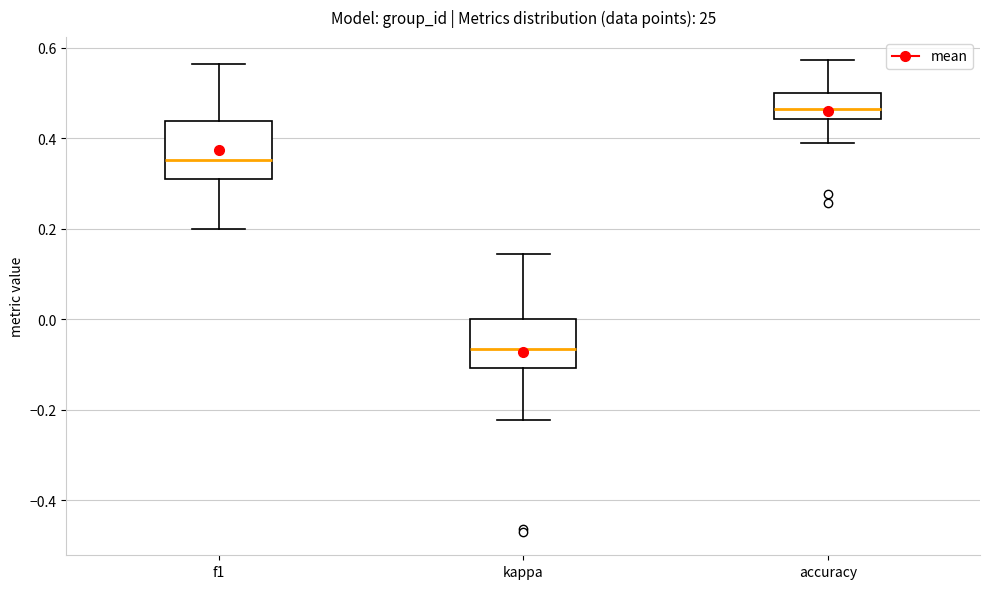

Reading left to right, transcribe this box plot: for each box, give where its median line is, the range the box spans, and where its two whiskers end, as read against the y-axis. The values are not printed on the chart, so give them approximately, as read against the axis.

f1: median 0.36, box 0.30 to 0.44, whiskers 0.20 to 0.56
kappa: median -0.06, box -0.10 to 0.00, whiskers -0.22 to 0.14
accuracy: median 0.46, box 0.44 to 0.50, whiskers 0.38 to 0.58